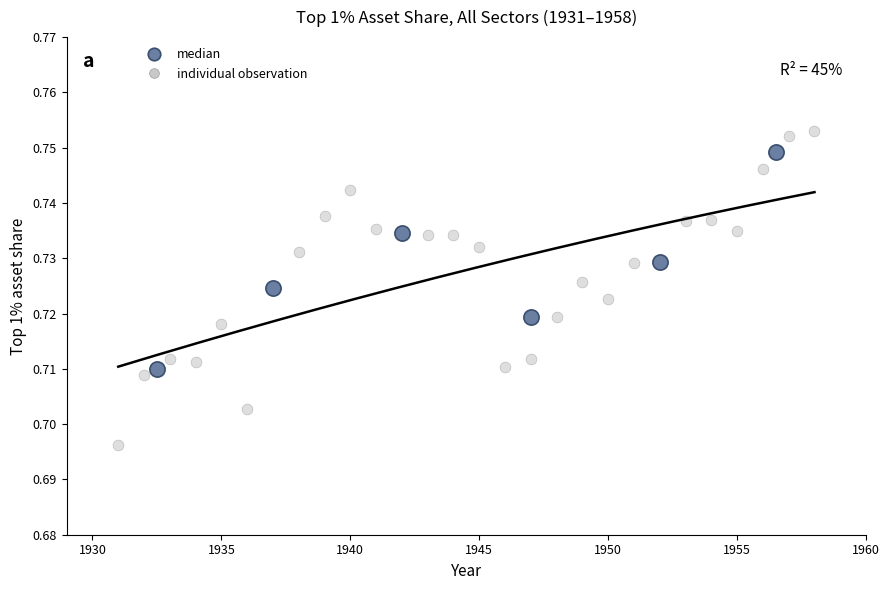

Which series contains the lowest Y value?

individual observation